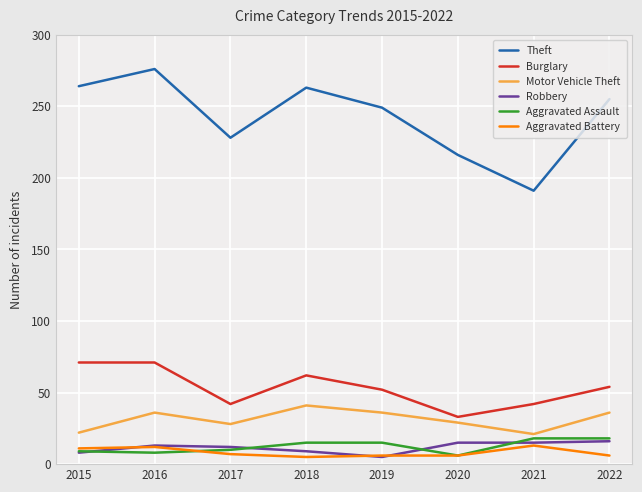

True or false: Theft and Motor Vehicle Theft intersect in this chart.

False